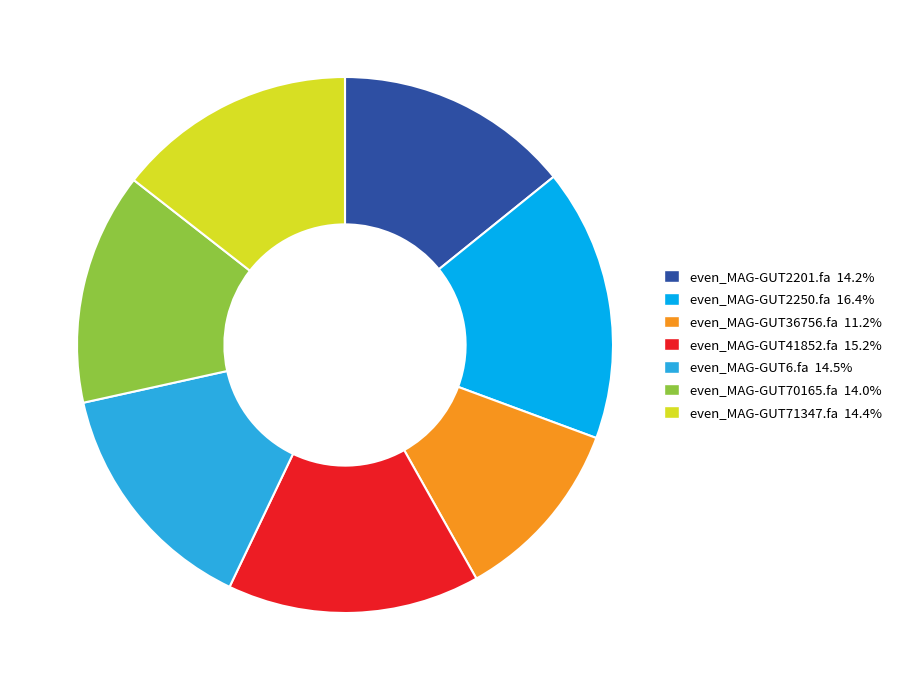

Does even_MAG-GUT2201.fa account for over 50% of the chart?

No